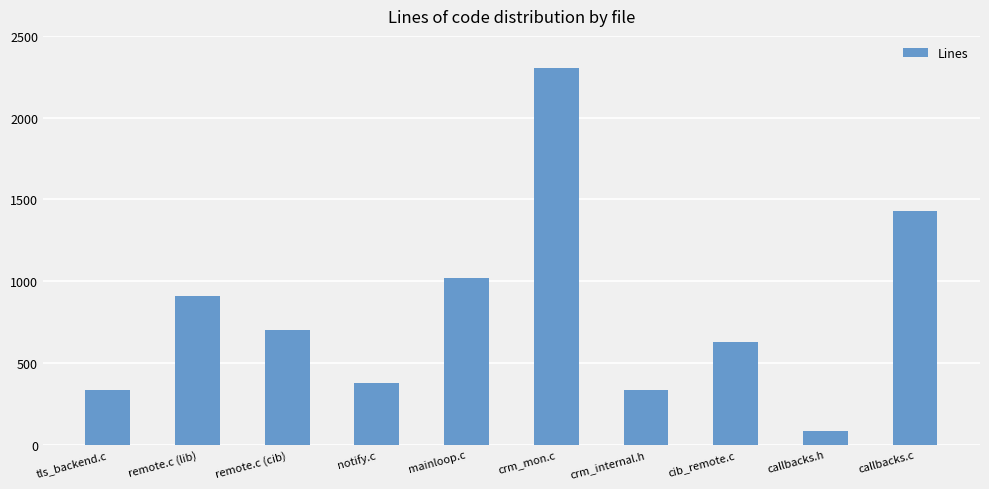

How many values are below 700?

5